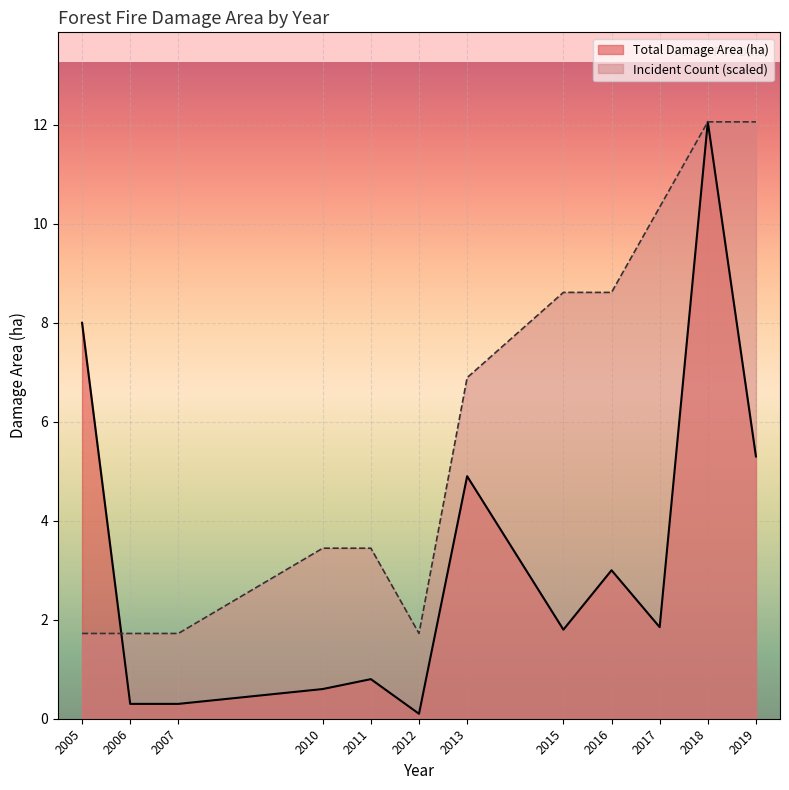

What is the minimum value shown in the chart?

0.1